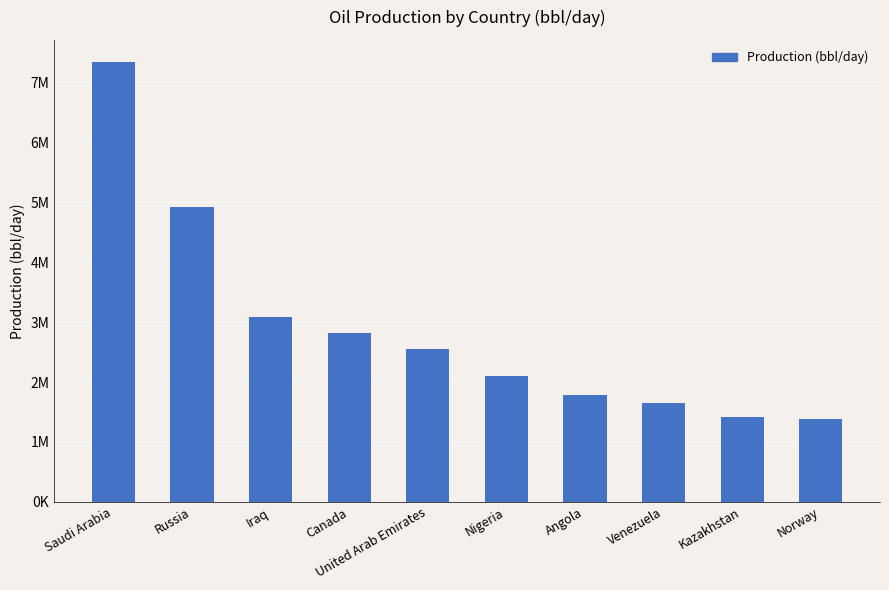

Are the bars horizontal?

No